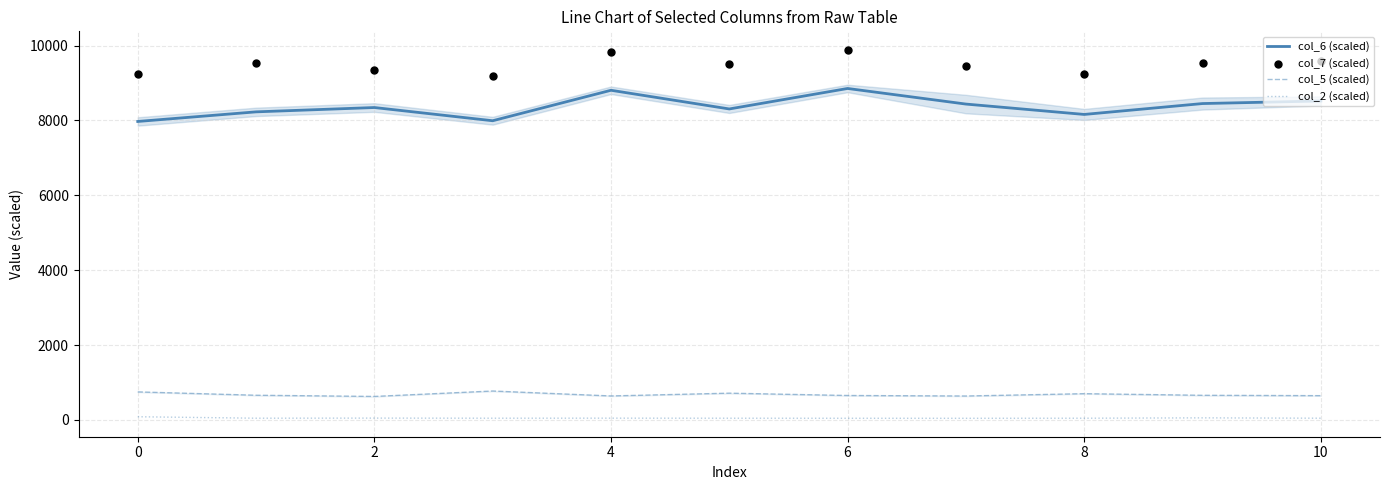

What are all the series names shown in the legend?

col_6 (scaled), col_5 (scaled), col_2 (scaled), col_7 (scaled)